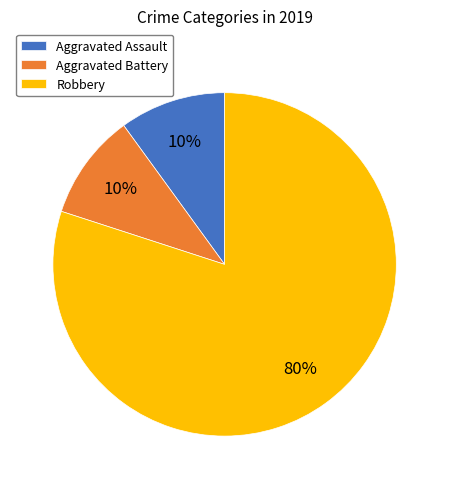

To the nearest percent, what is the average slice percentage?

33%